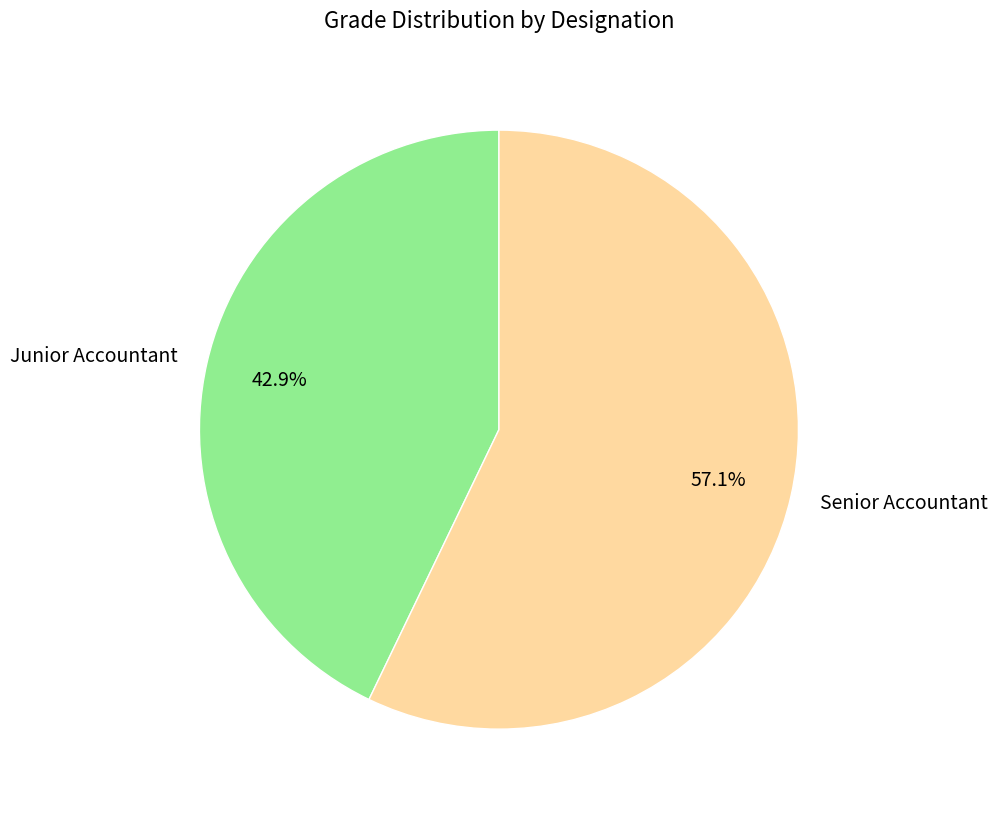

True or false: Senior Accountant accounts for 57% of the total.

True